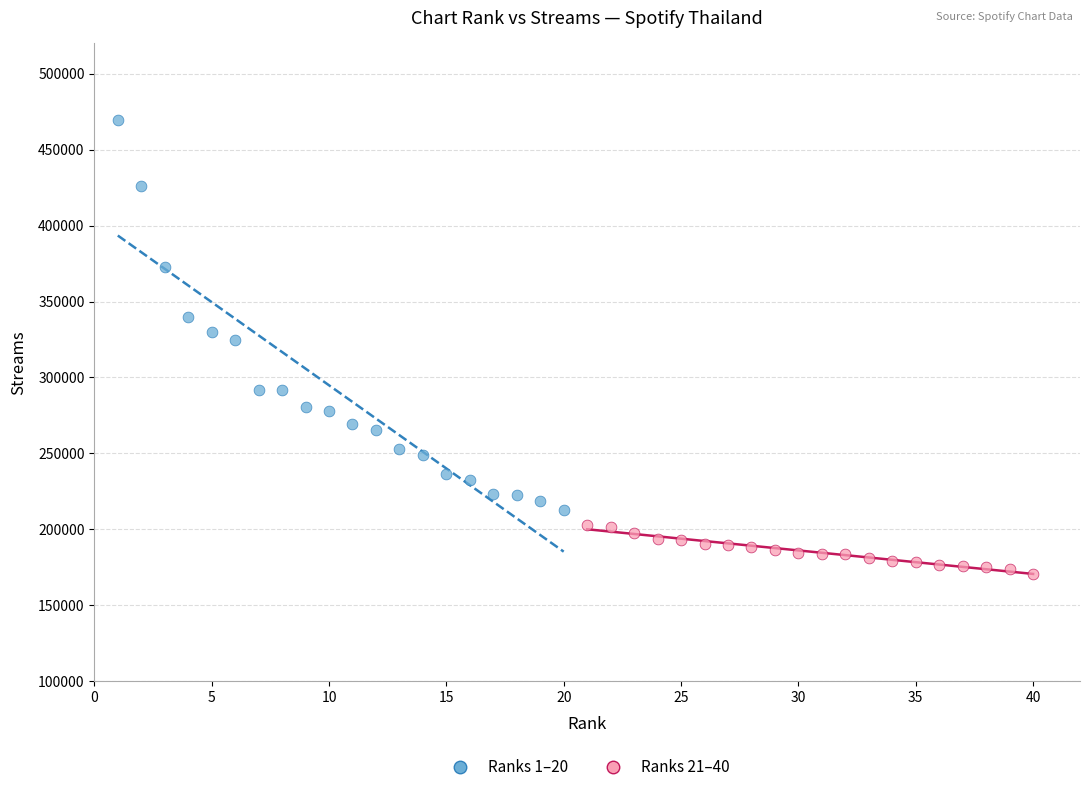

Which series contains the highest Y value?

Ranks 1–20